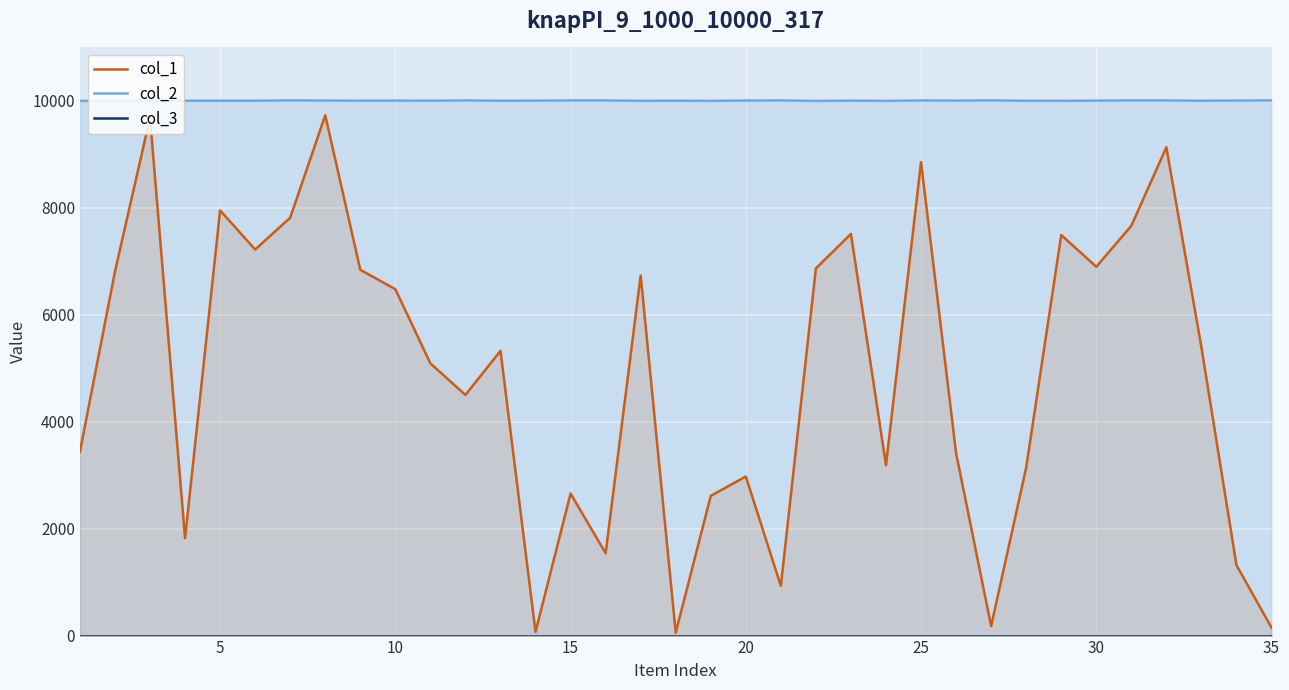

Which series has the widest spread of values?

col_1